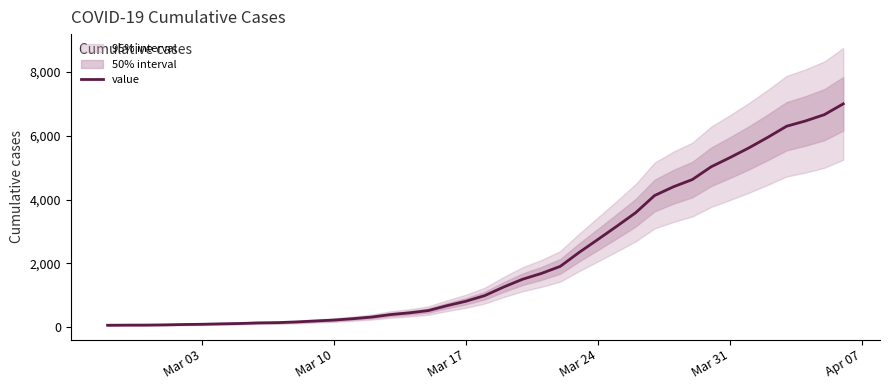

Does the chart have visible grid lines?

No